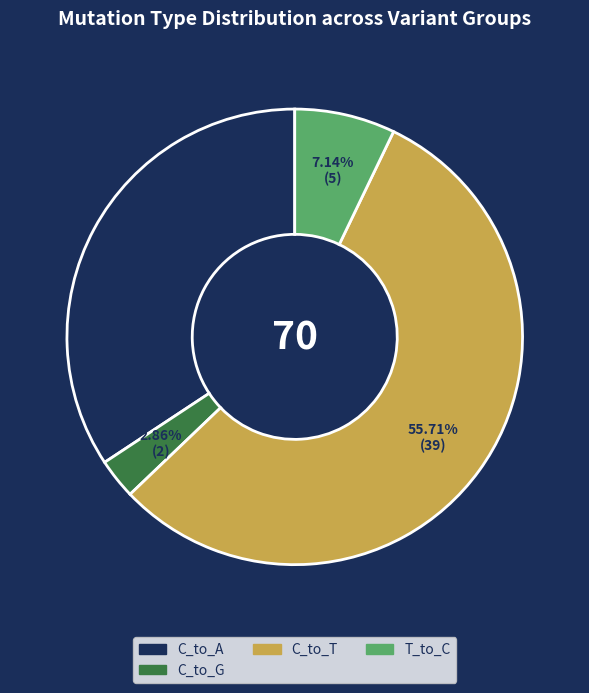

Is there a majority slice in this chart?

Yes